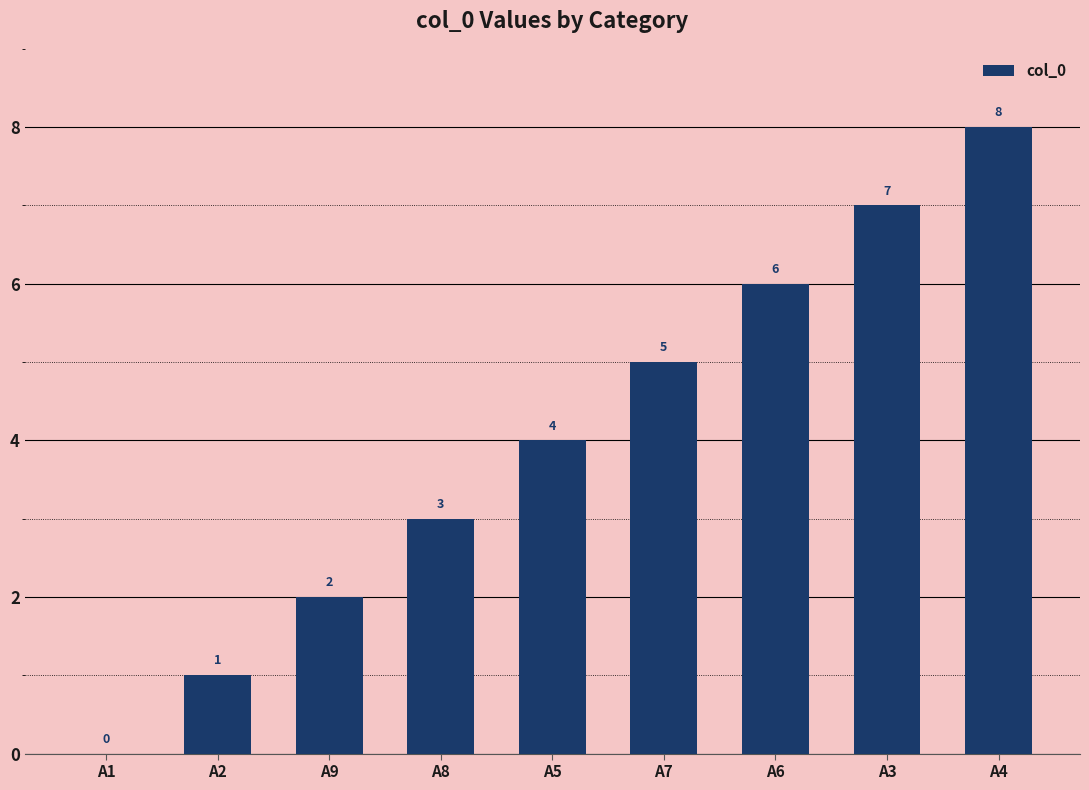

Is it true that the value at A1 is 0?

True